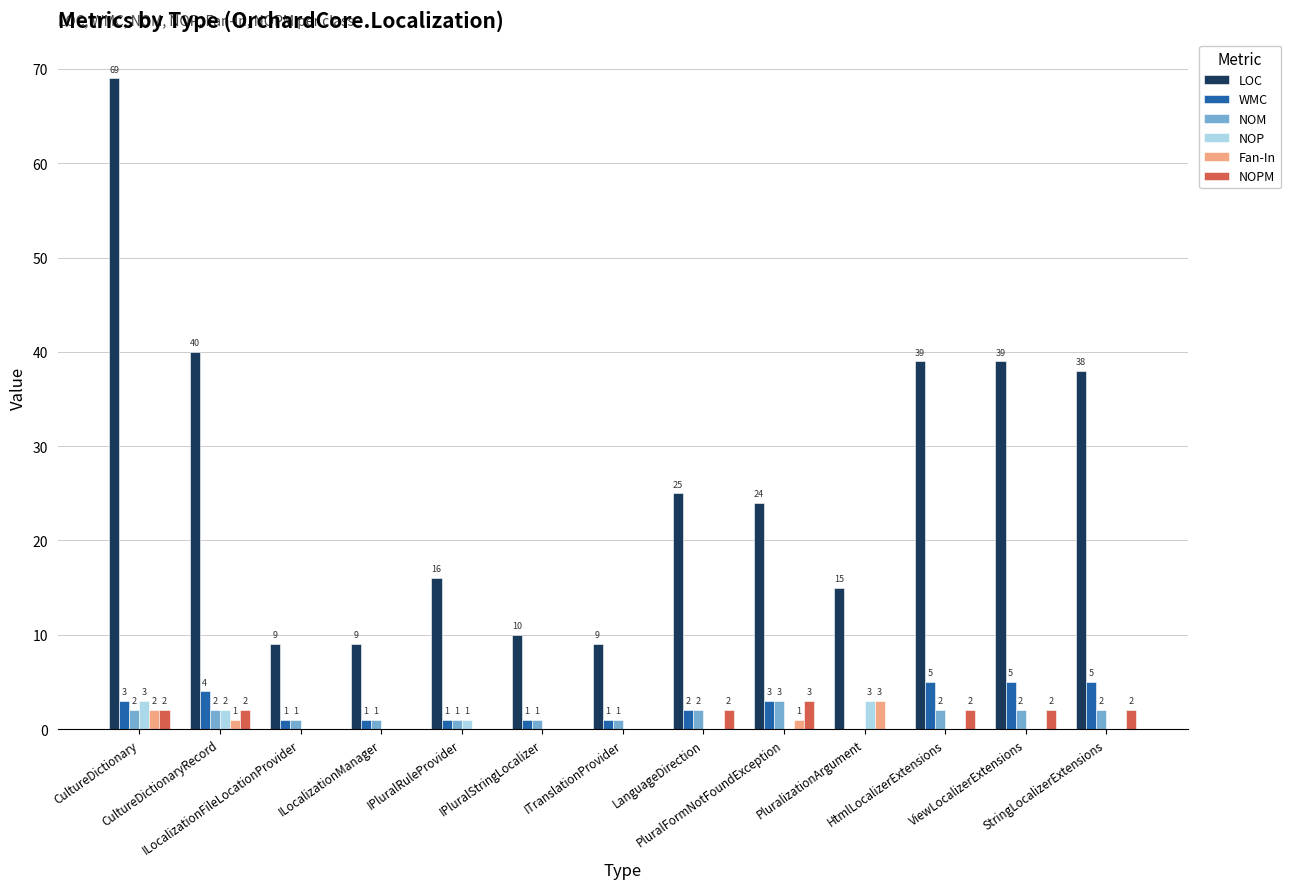

What is the greatest value displayed?

69